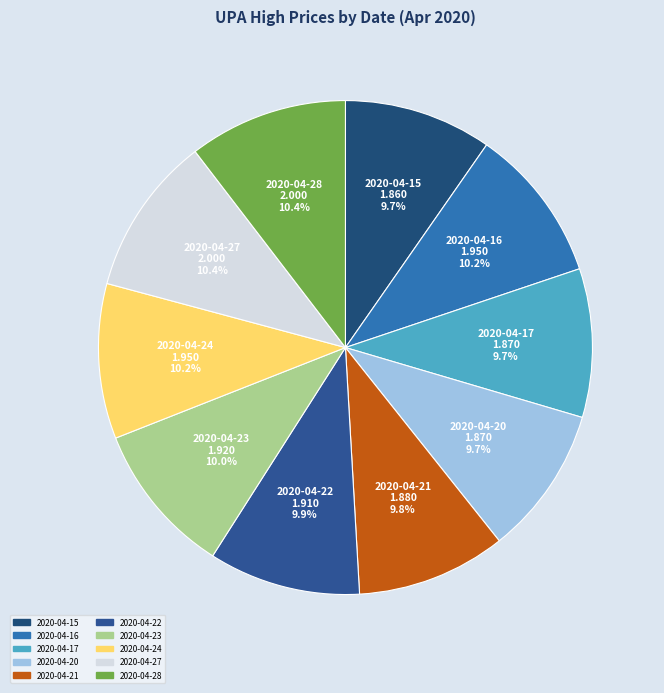

To the nearest percent, what is the difference between the 2020-04-27 and 2020-04-17 slice percentages?

1%